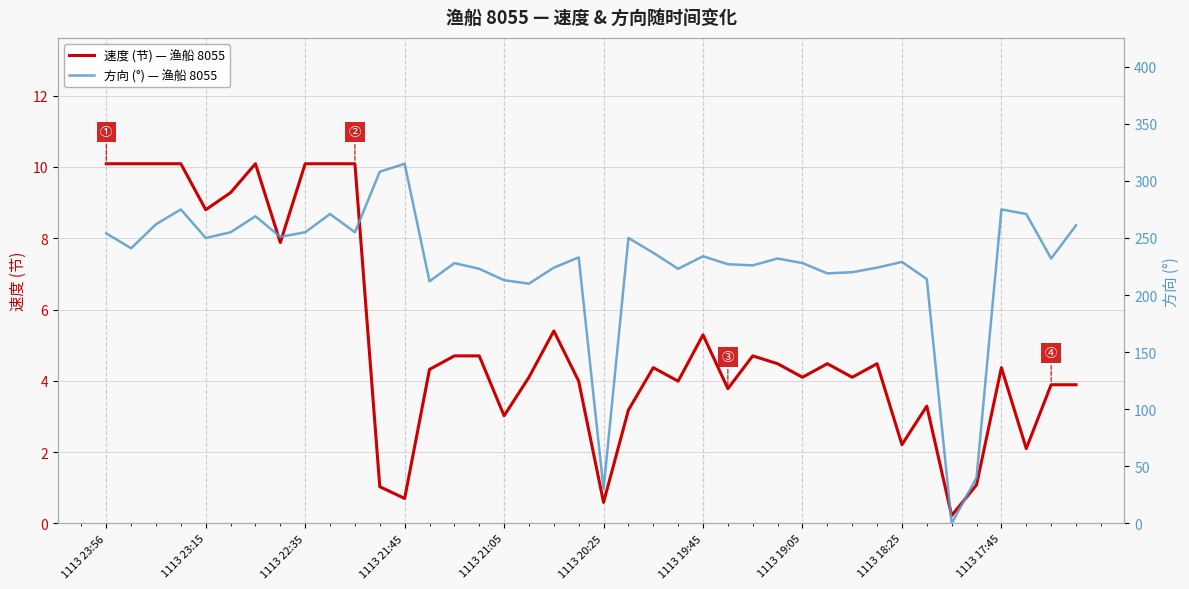

At which category does 方向 (°) — 渔船 8055 reach its first local peak?

1113 21:45